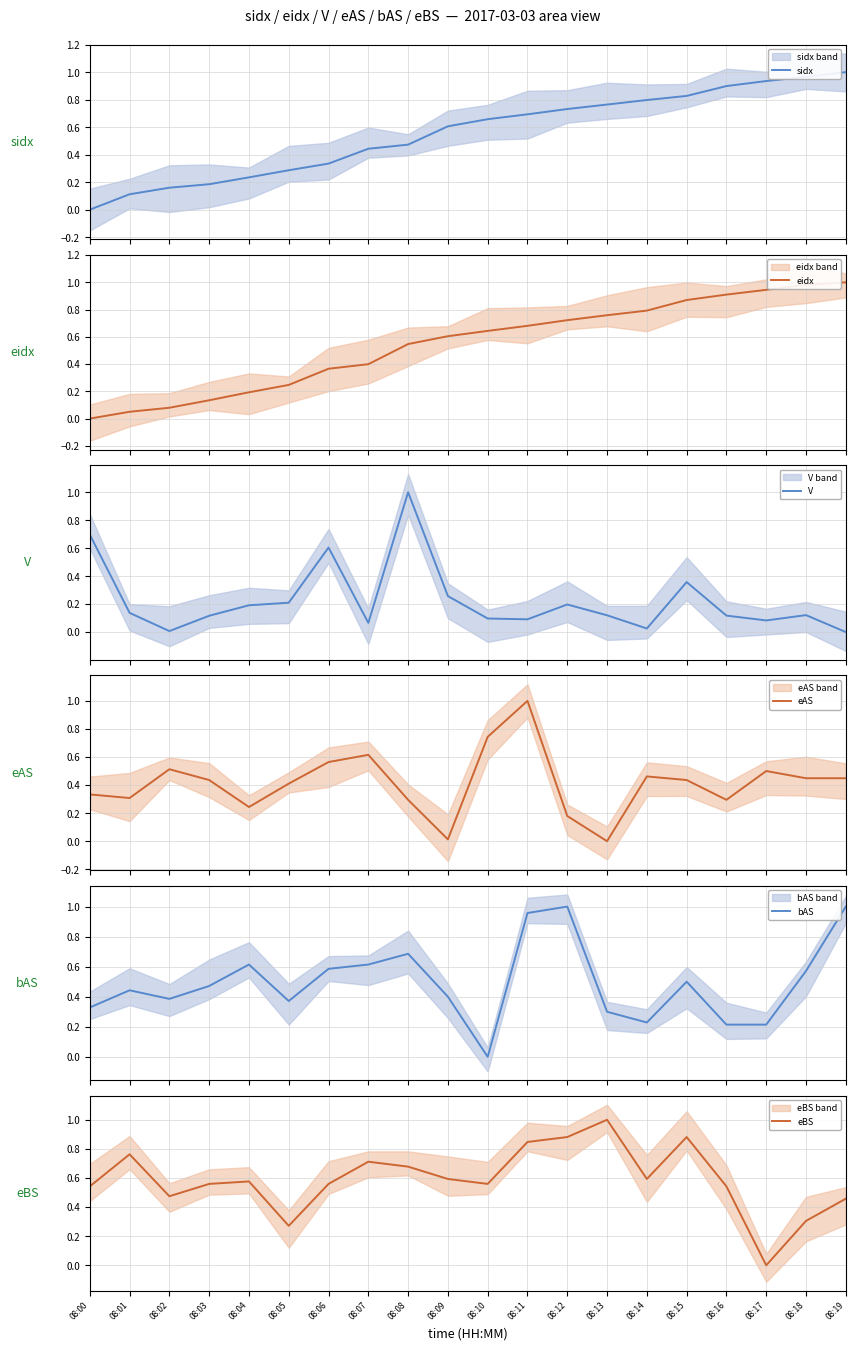

Is it true that eBS equals 0.4 at 08:15?

False